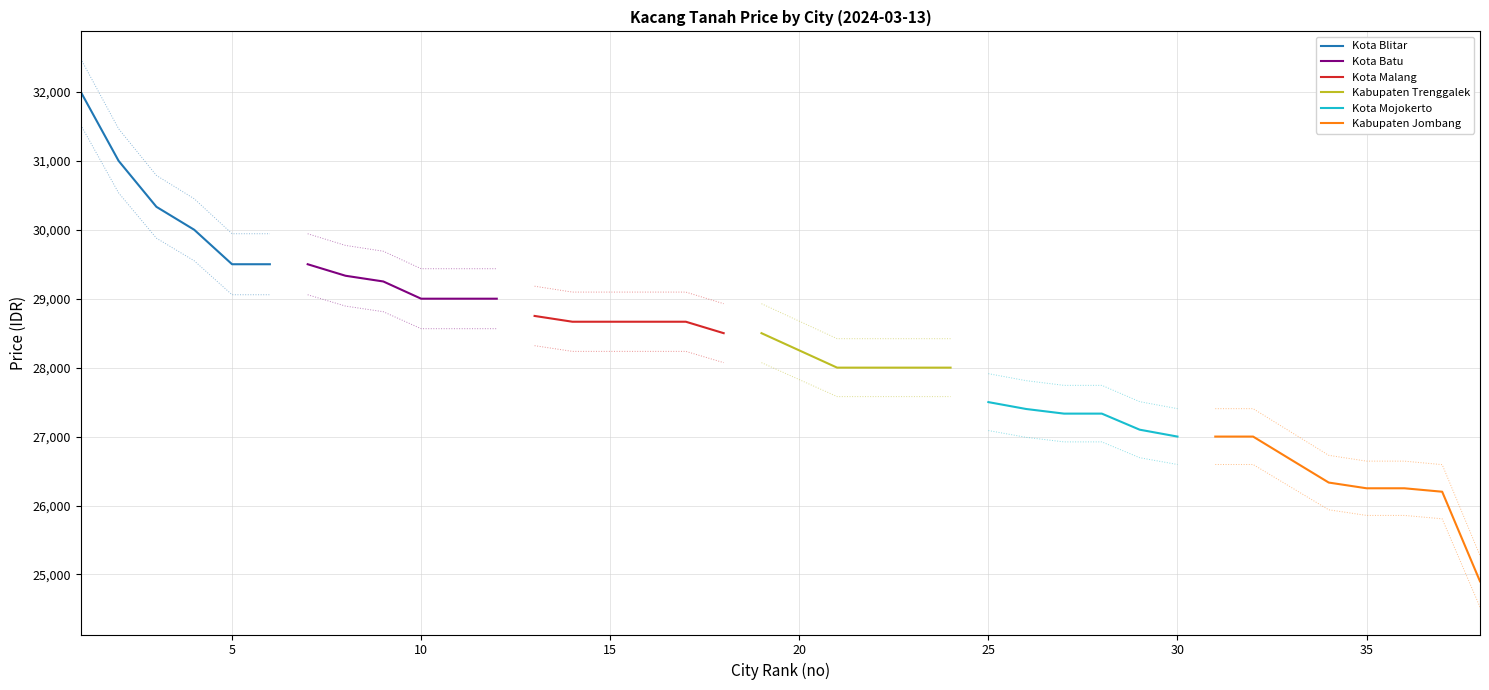

What is the average value?

28220